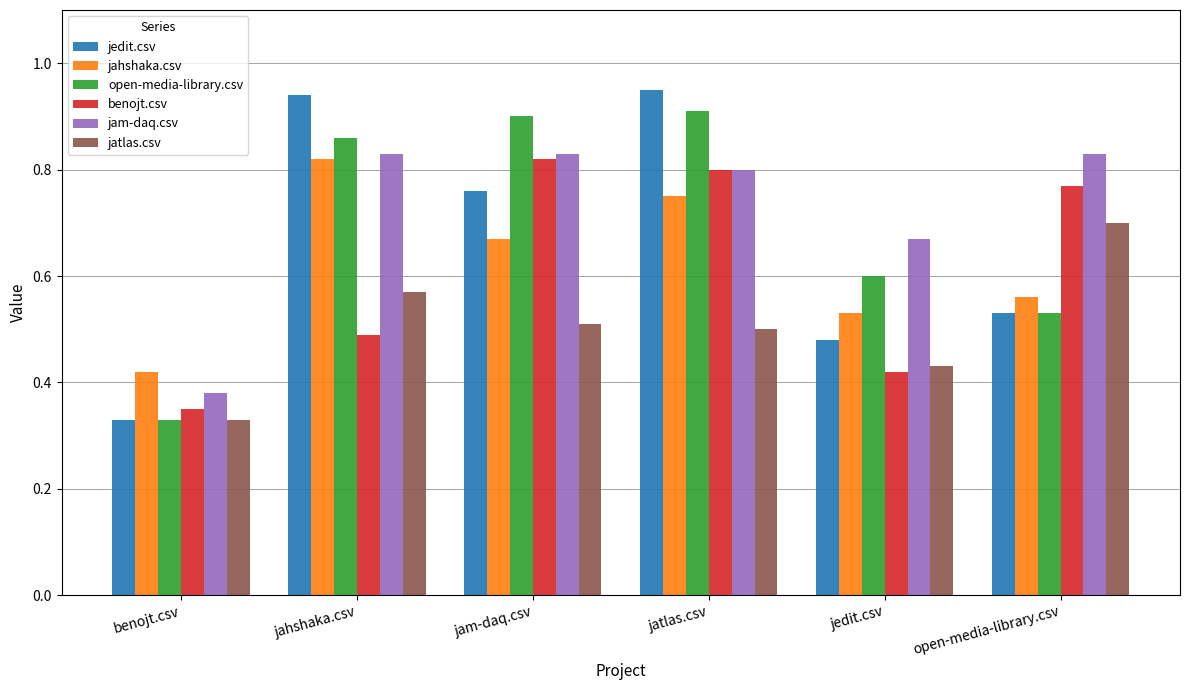

True or false: open-media-library.csv has a value of 0.1 at benojt.csv.

False